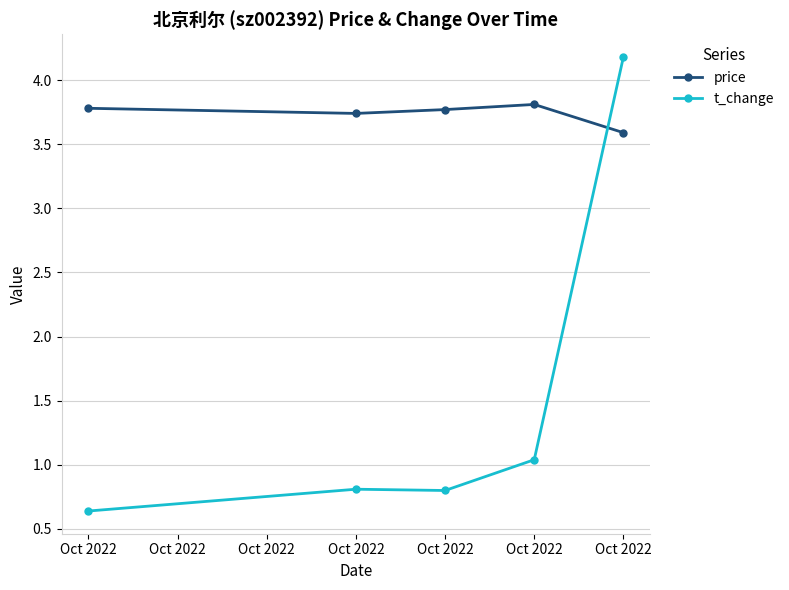

The price series shows 2.2 at Oct 2022. True or false?

False